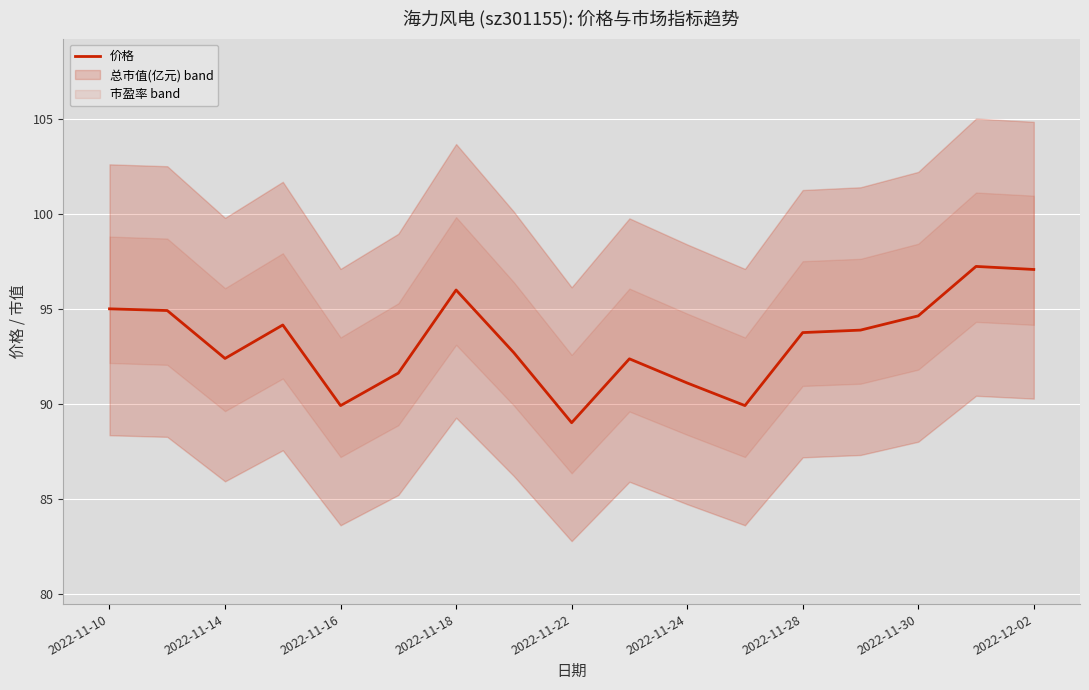

What is the minimum value for 价格?

89.0